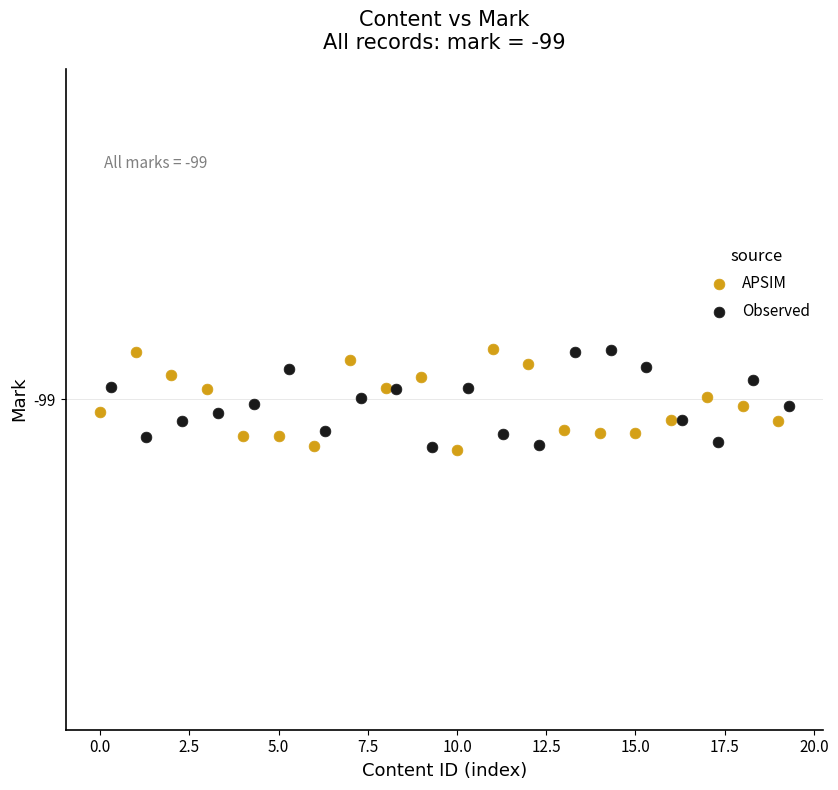

What are all the series names shown in the legend?

APSIM, Observed